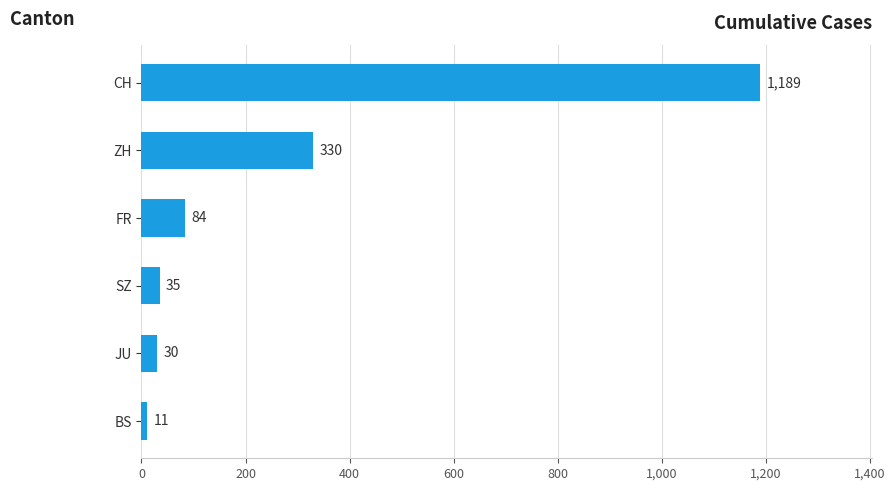

The value at ZH is 330. True or false?

True